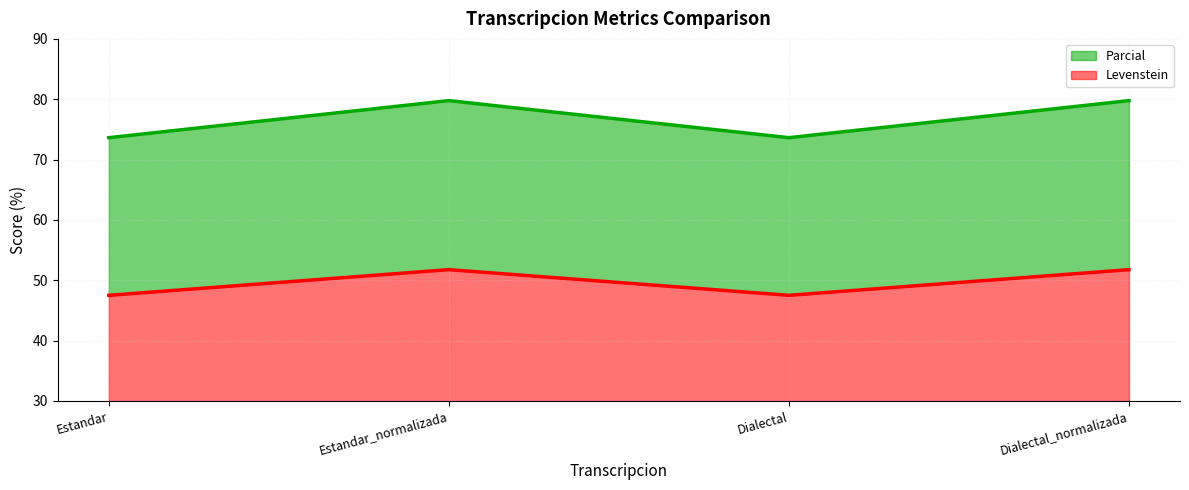

Count the number of categories in the chart.

4